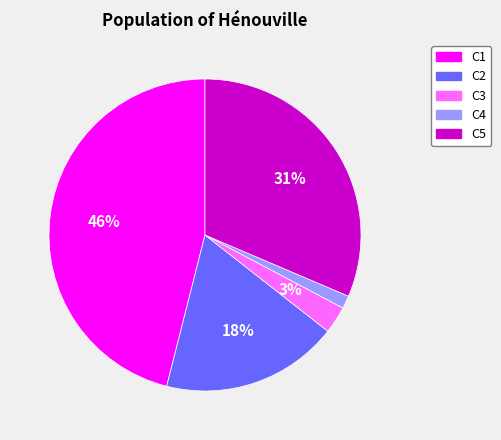

How many slices are in this pie chart?

5